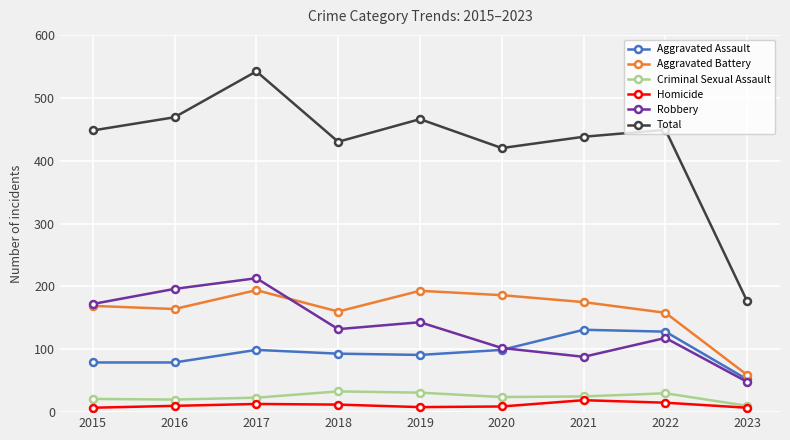

At which label does Criminal Sexual Assault first exceed 24?

2018